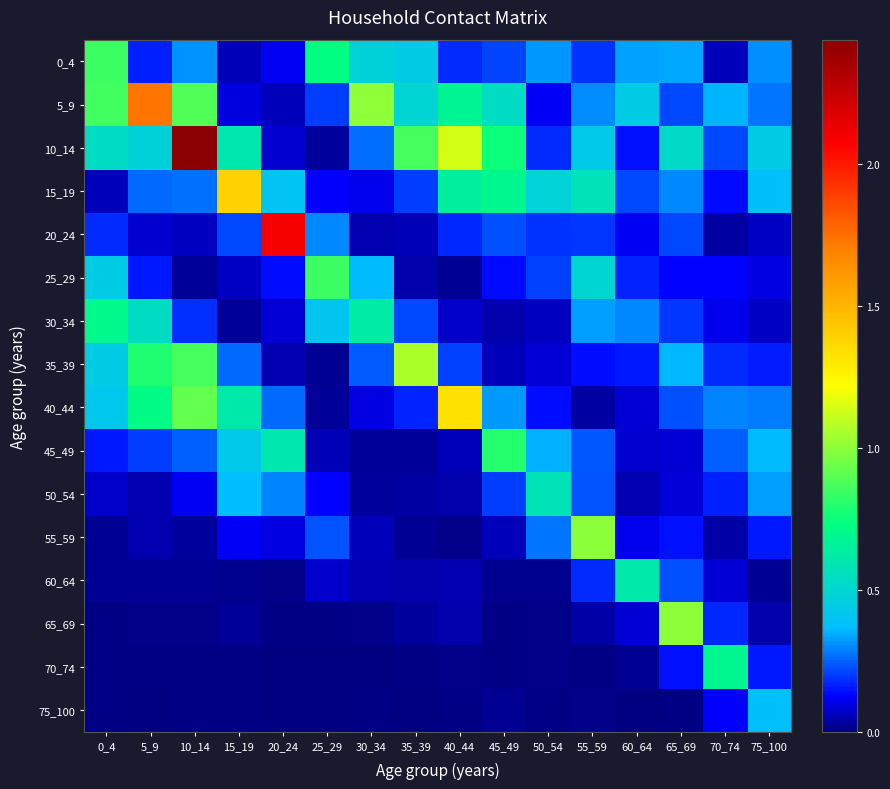

What is the total value across all series at 55_59?

4.4